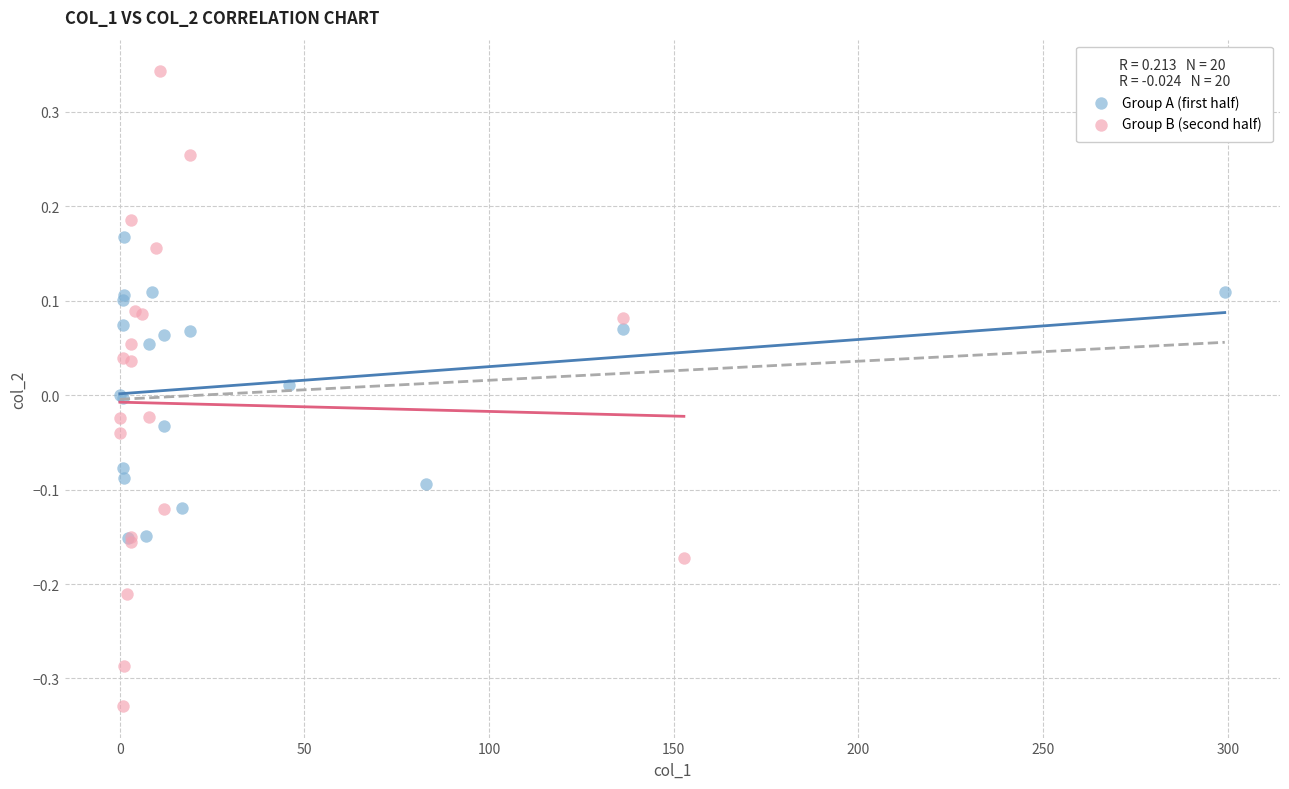

Which series contains the highest Y value?

Group B (second half)